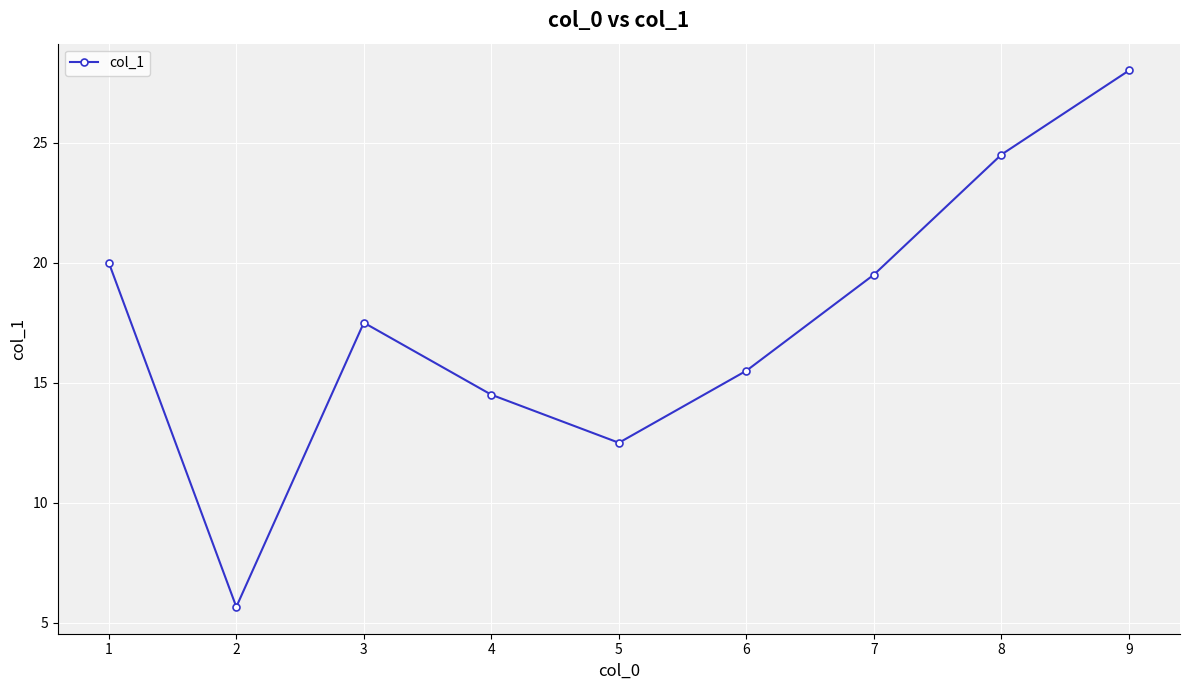

What is the sum of the values at 1 and 4?

34.5